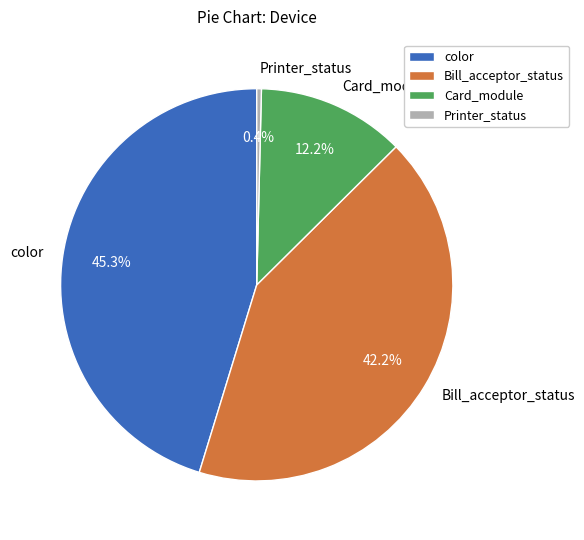

Which has a higher value, color or Card_module?

color